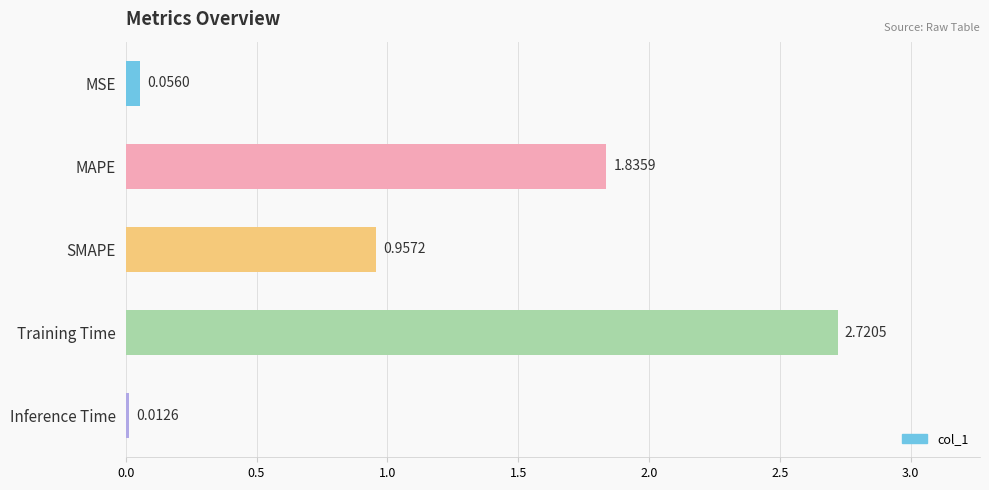

Are the bars grouped side by side (vs. stacked)?

No